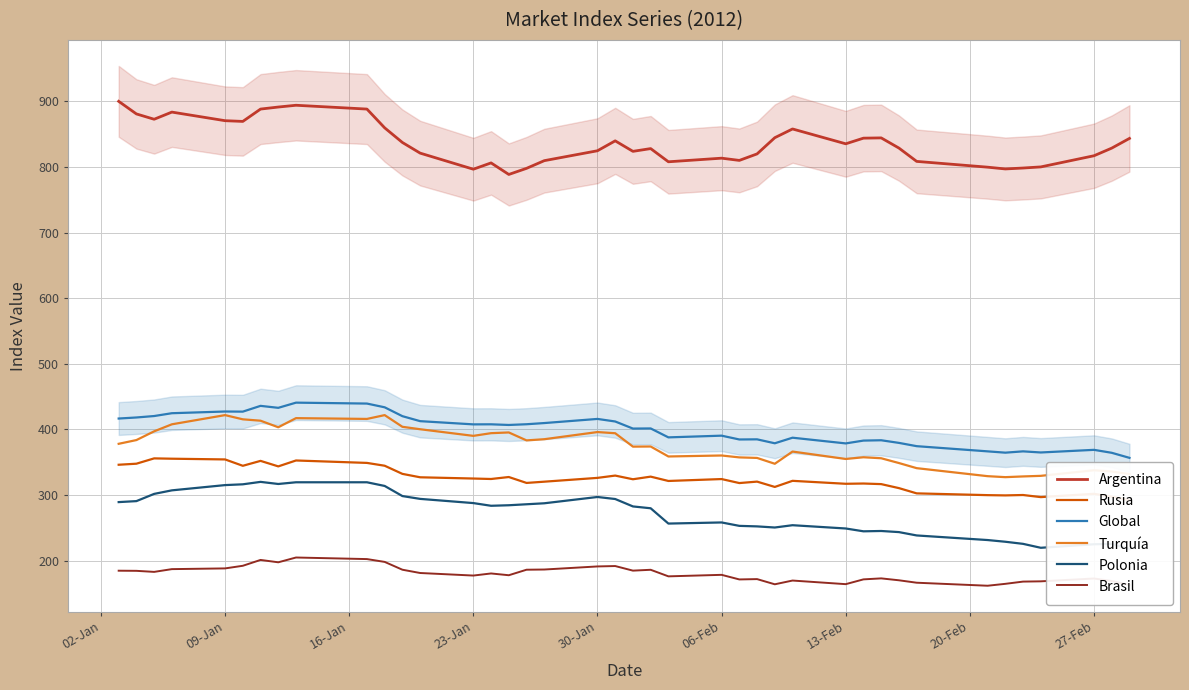

What is the lowest value of the Argentina series?

788.5